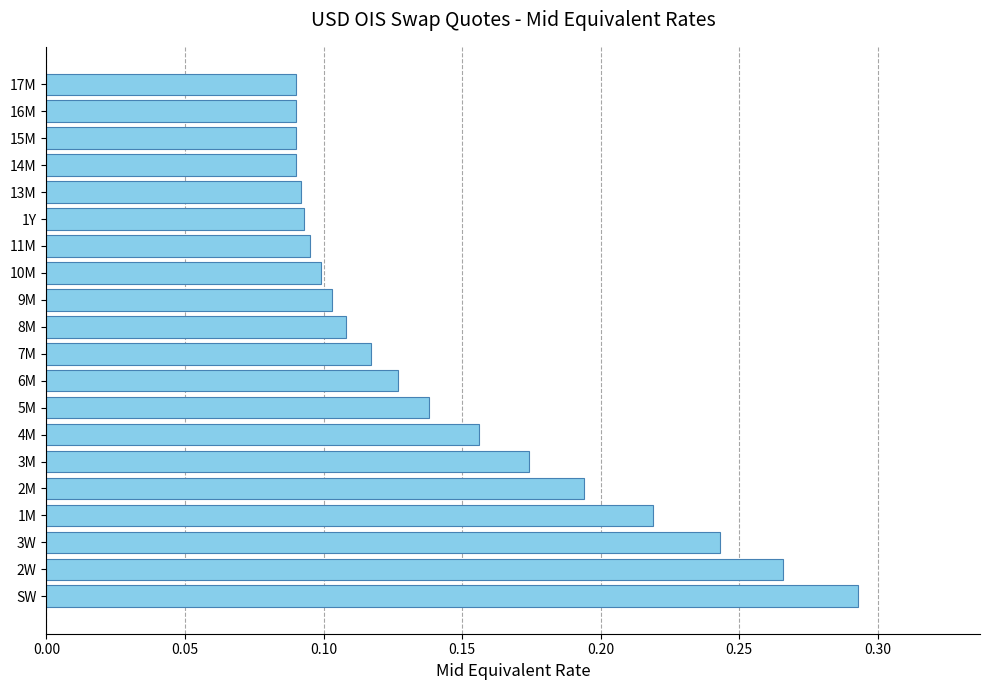

What is the sum of all values?

2.9